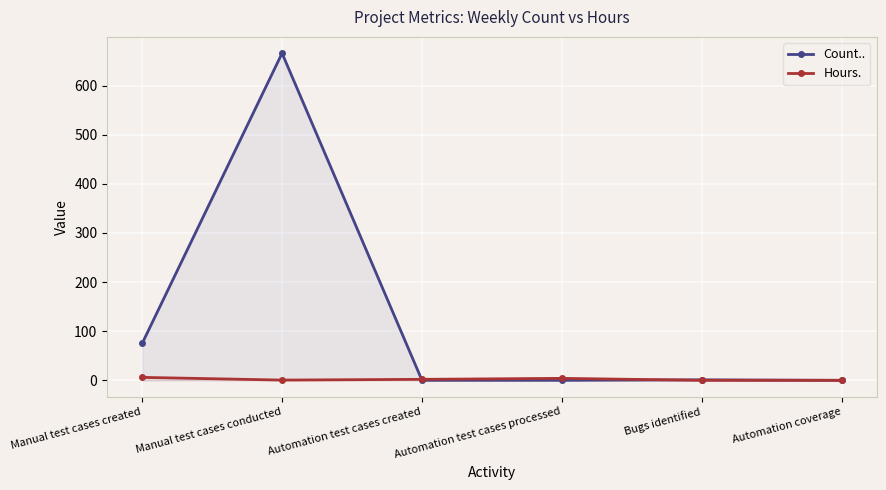

Which series has the largest range (max minus min)?

Count..